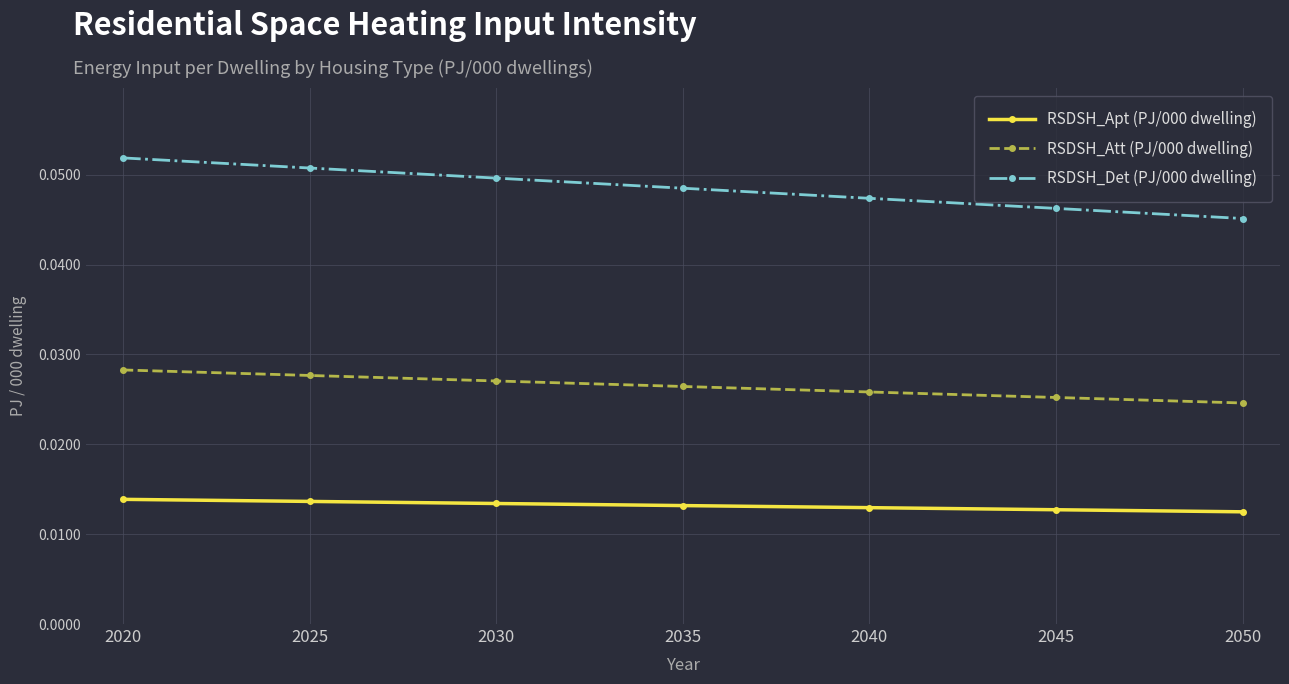

How many RSDSH_Apt (PJ/000 dwelling) values are between 0 and 1?

7